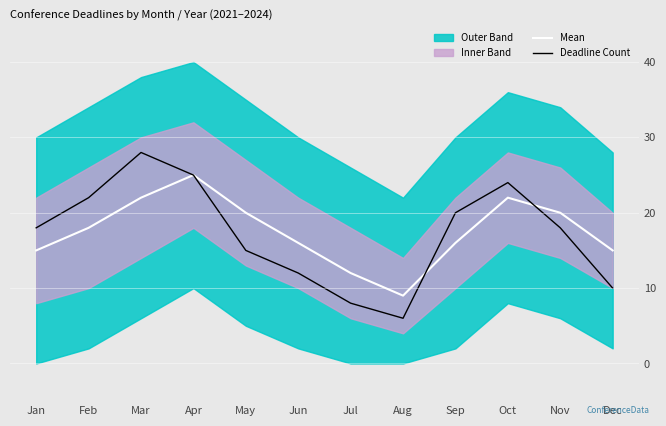

Is the value of Deadline Count at May greater than the value of Mean at Feb?

No